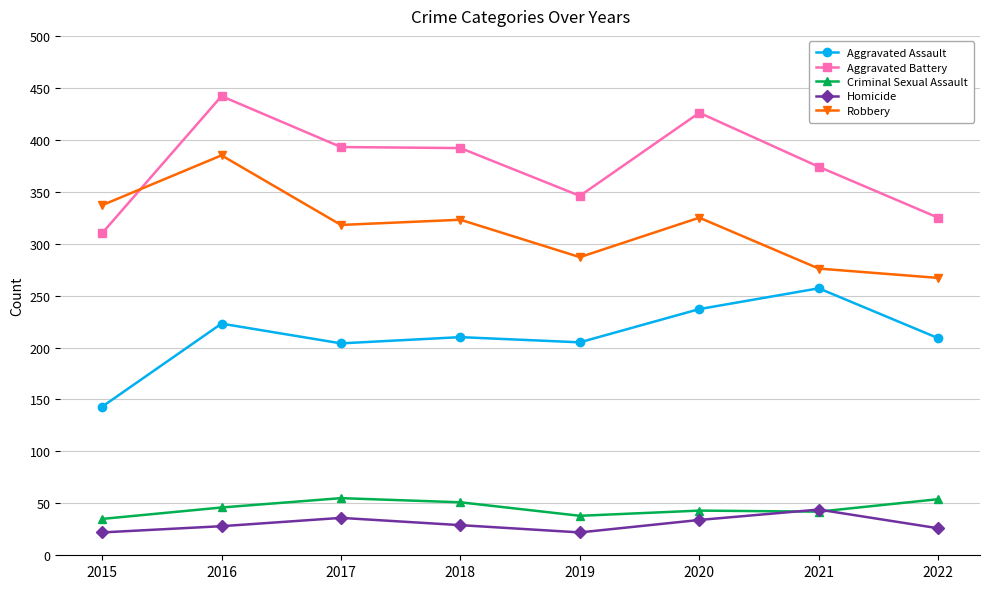

What is the total value across all series at 2021?

993